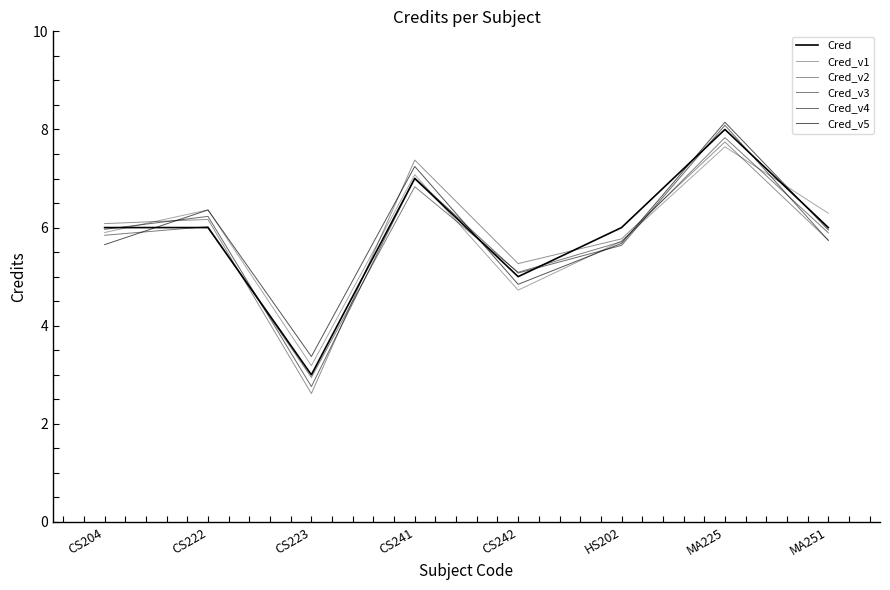

Reading left to right, what are all the values shown in this chart?

Cred: CS204=6.0	CS222=6.0	CS223=3.0	CS241=7.0	CS242=5.0	HS202=6.0	MA225=8.0	MA251=6.0
Cred_v1: CS204=5.9	CS222=6.4	CS223=3.2	CS241=7.1	CS242=4.7	HS202=5.7	MA225=7.6	MA251=6.3
Cred_v2: CS204=6.1	CS222=6.2	CS223=2.6	CS241=7.4	CS242=5.3	HS202=5.8	MA225=7.7	MA251=5.7
Cred_v3: CS204=5.8	CS222=6.0	CS223=2.9	CS241=6.8	CS242=5.1	HS202=5.7	MA225=7.8	MA251=5.9
Cred_v4: CS204=6.0	CS222=6.2	CS223=2.8	CS241=7.0	CS242=5.1	HS202=5.6	MA225=8.1	MA251=5.7
Cred_v5: CS204=5.7	CS222=6.4	CS223=3.4	CS241=7.2	CS242=4.8	HS202=5.7	MA225=8.1	MA251=6.0